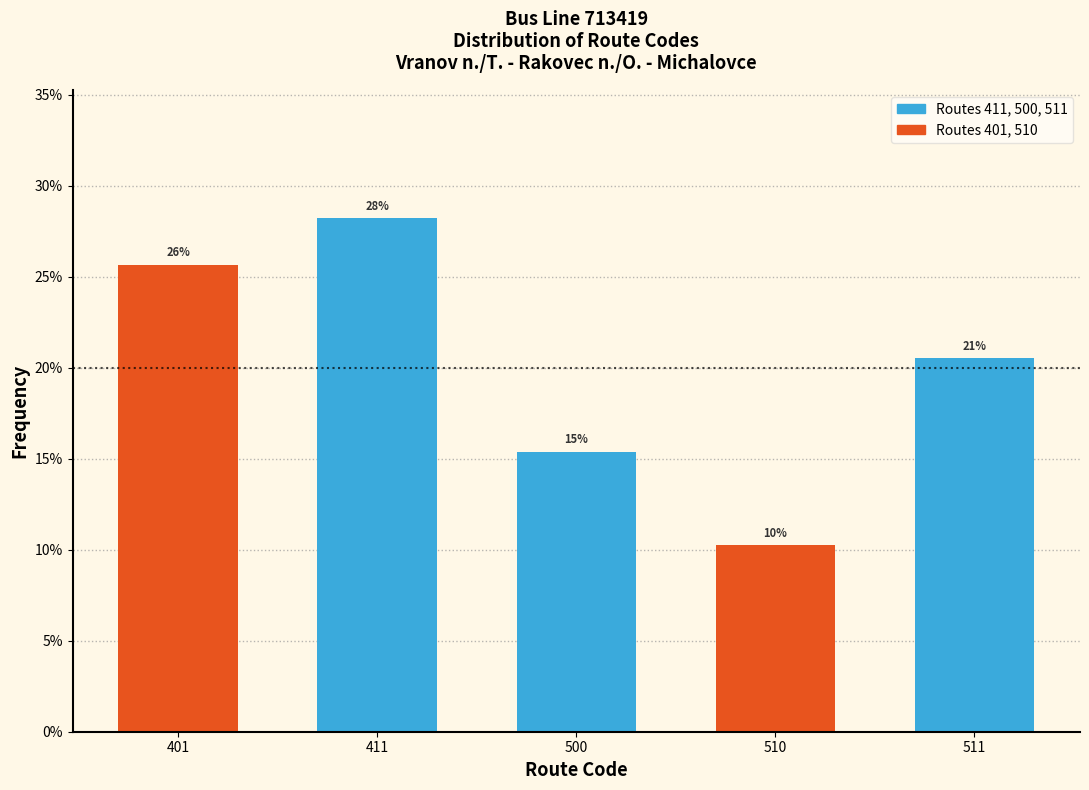

How many bars are there in total?

5